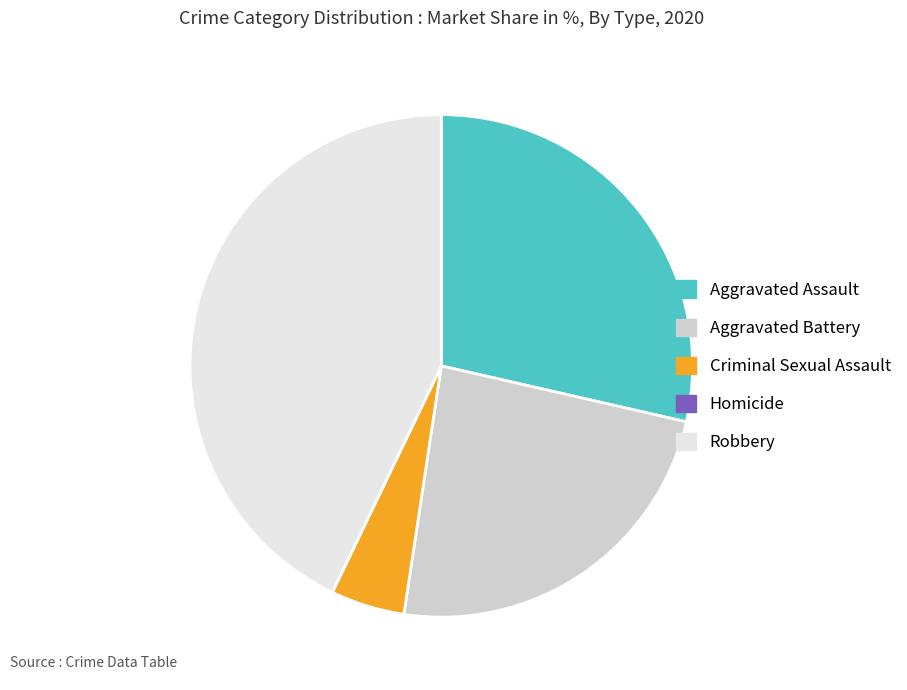

Between Criminal Sexual Assault and Aggravated Battery, which is larger?

Aggravated Battery